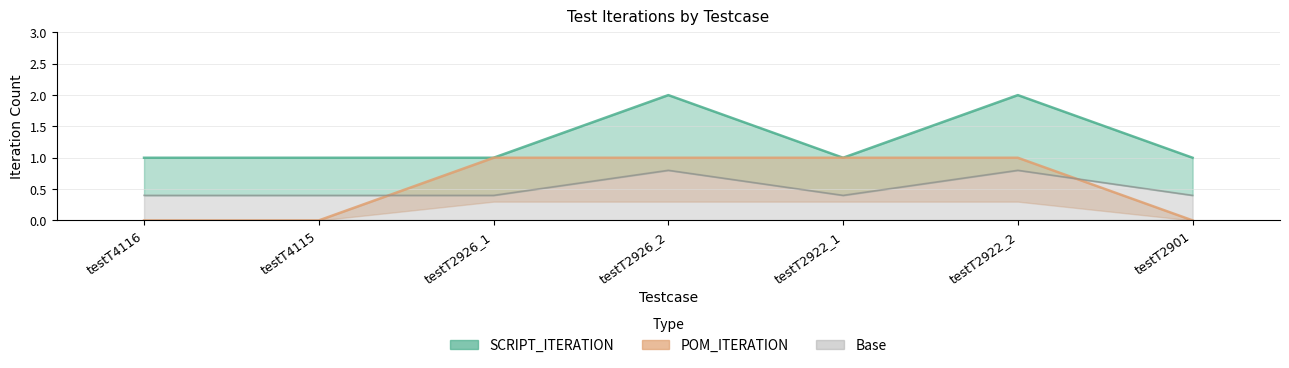

What is the total value across all series at testT2922_1?

2